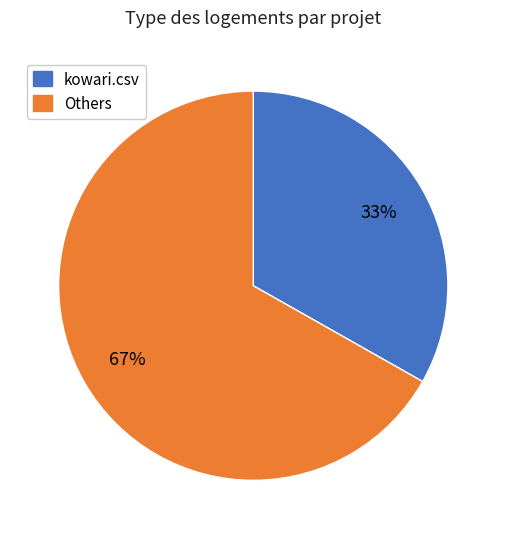

To the nearest percent, what is the average slice percentage?

50%